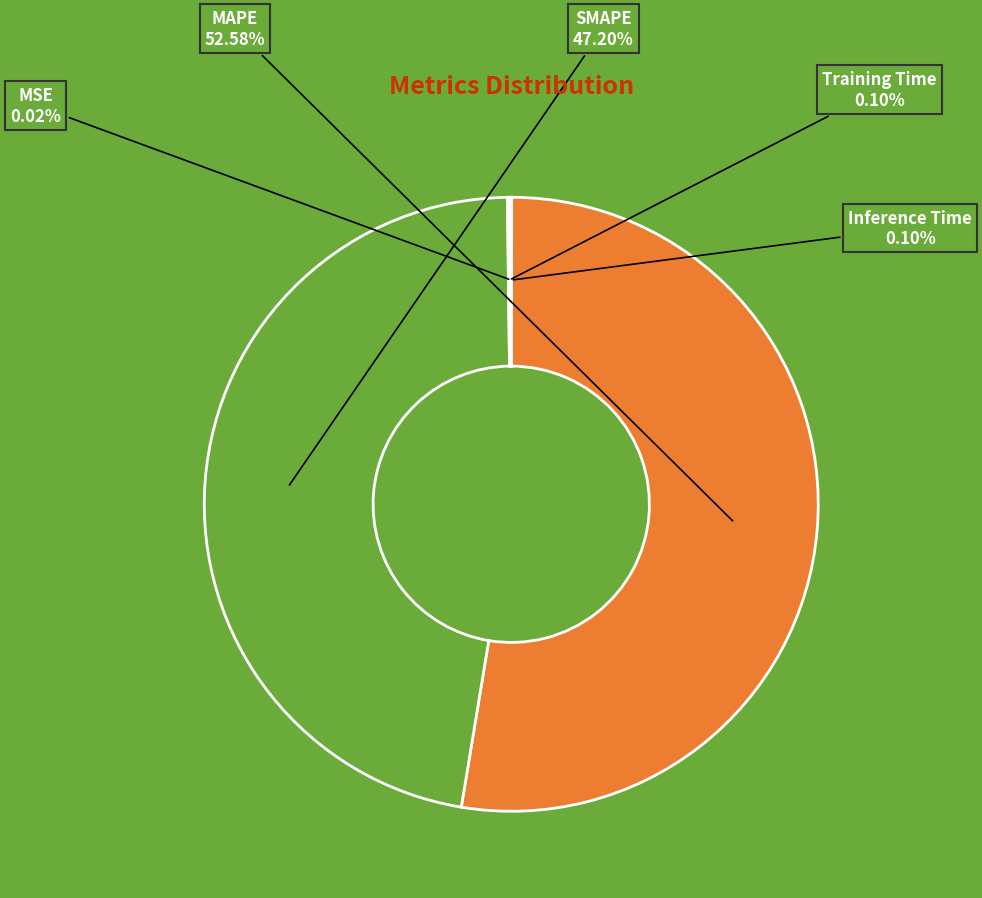

What is the largest slice in the pie chart?

MAPE